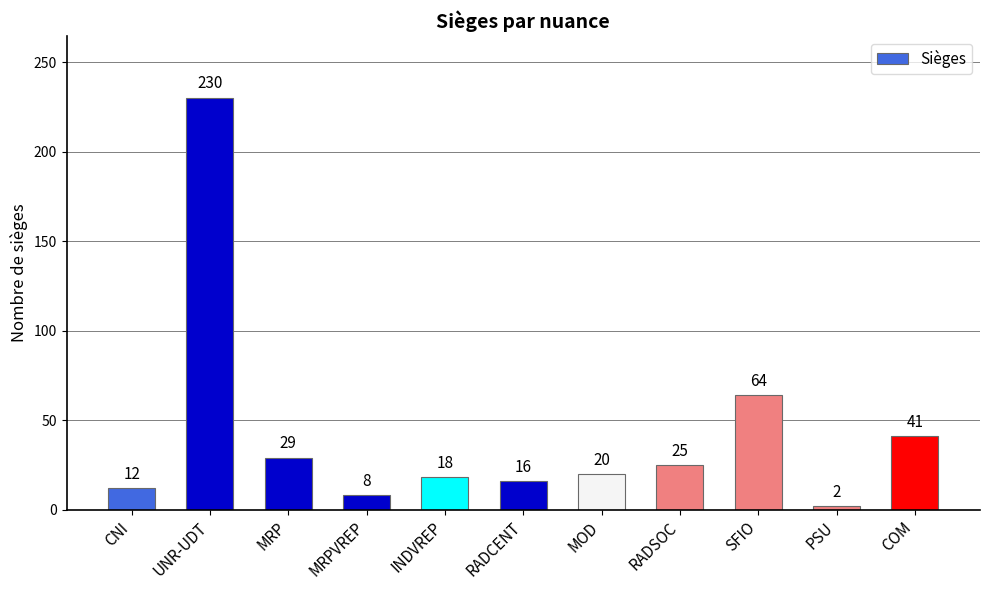

Count the number of categories in the chart.

11